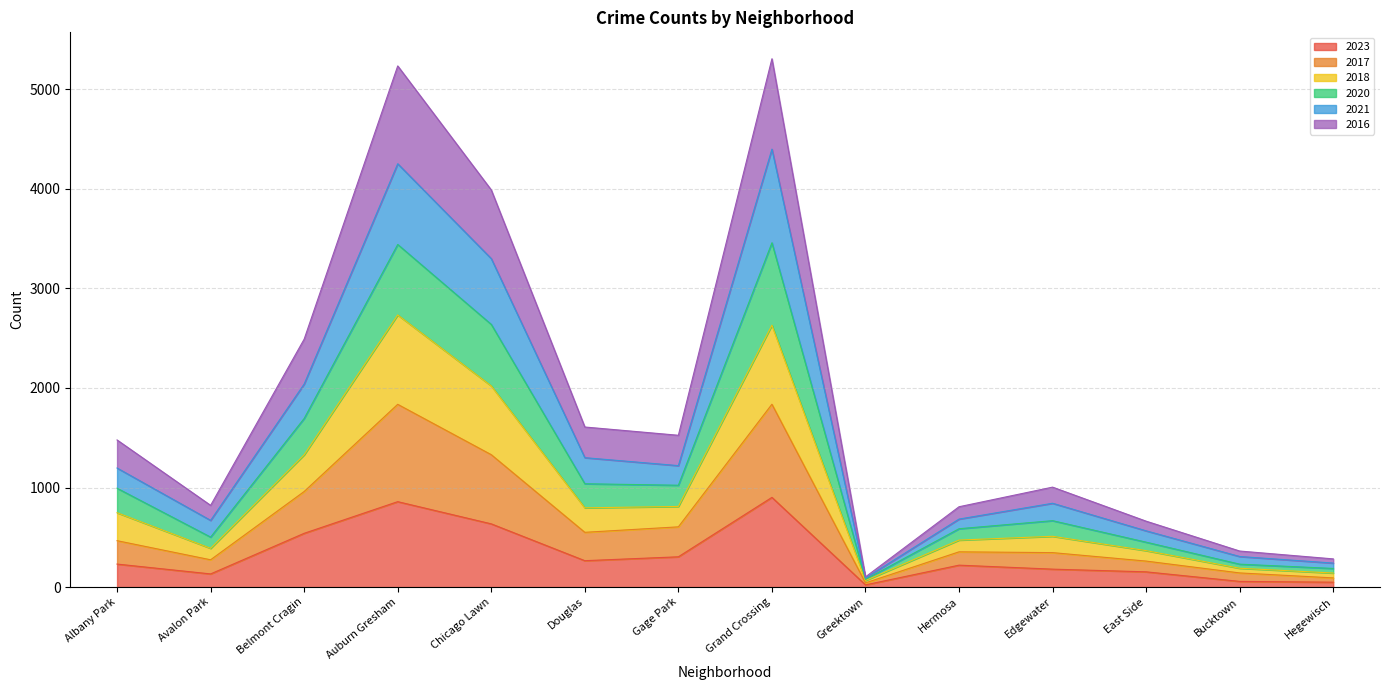

What is the maximum value for 2023?

901